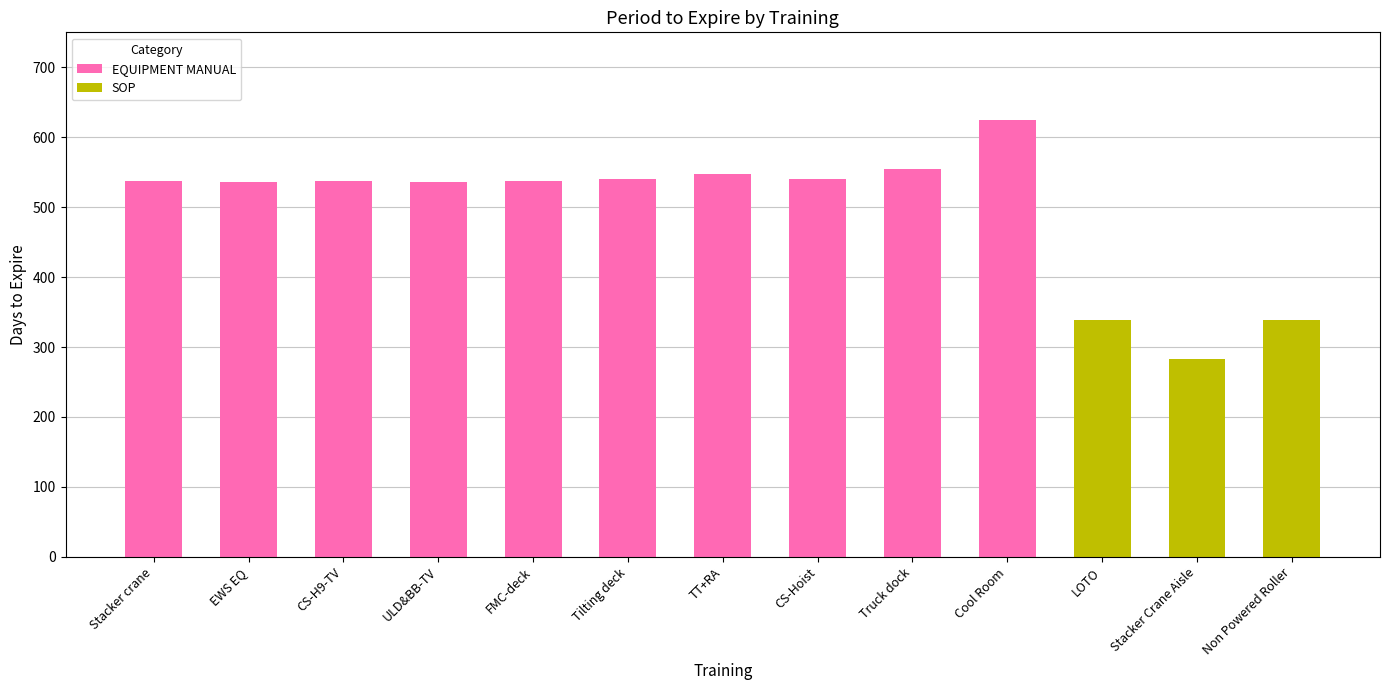

What is the sum of the EQUIPMENT MANUAL values at EWS EQ and Tilting deck?

1076